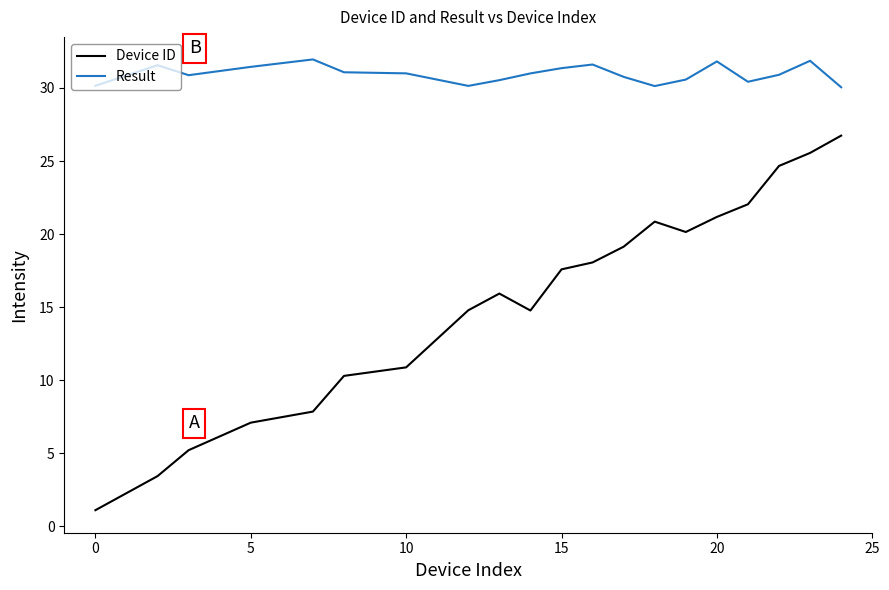

In Device ID, how many points are higher than both neighbors (excluding endpoints)?

2